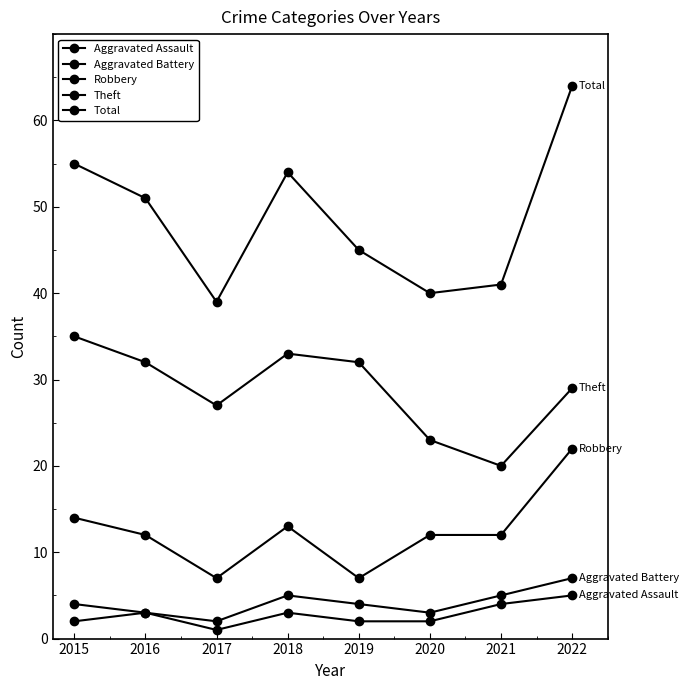

List the labels in order of Theft value, smallest first.

2021, 2020, 2017, 2022, 2016, 2019, 2018, 2015